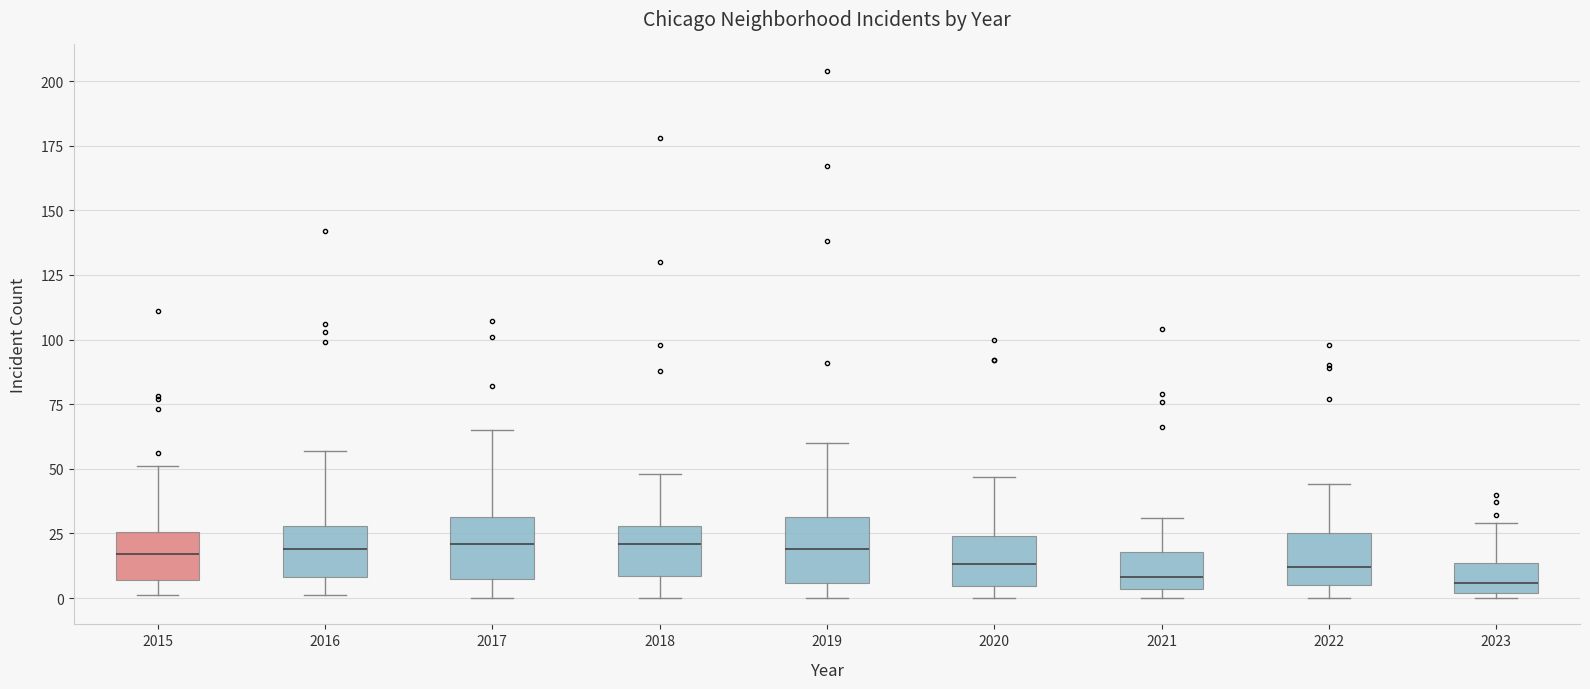

Reading left to right, transcribe this box plot: for each box, give where its median line is, the range the box spans, and where its two whiskers end, as read against the y-axis. The values are not printed on the chart, so give them approximately, as read against the axis.

2015: median 15, box 5 to 25, whiskers 0 to 50
2016: median 20, box 10 to 30, whiskers 0 to 55
2017: median 20, box 10 to 30, whiskers 0 to 65
2018: median 20, box 10 to 30, whiskers 0 to 50
2019: median 20, box 5 to 30, whiskers 0 to 60
2020: median 15, box 5 to 25, whiskers 0 to 45
2021: median 10, box 5 to 20, whiskers 0 to 30
2022: median 10, box 5 to 25, whiskers 0 to 45
2023: median 5, box 0 to 15, whiskers 0 (just below the box's lower edge) to 30